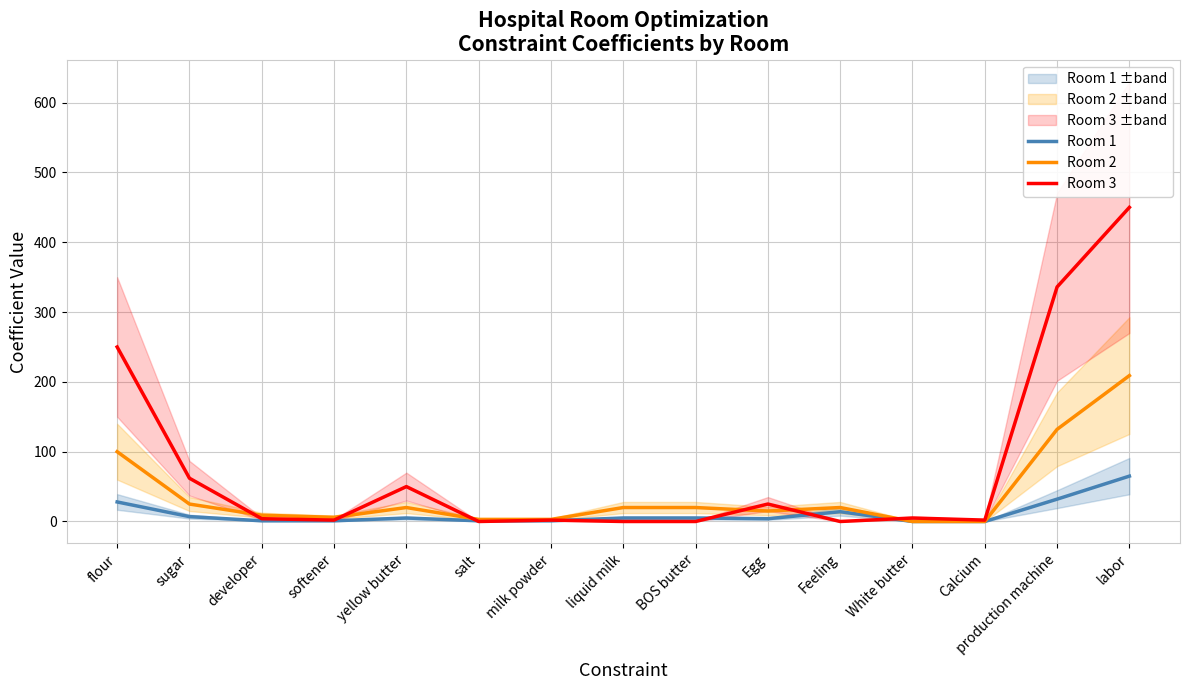

What position from the left is flour?

1